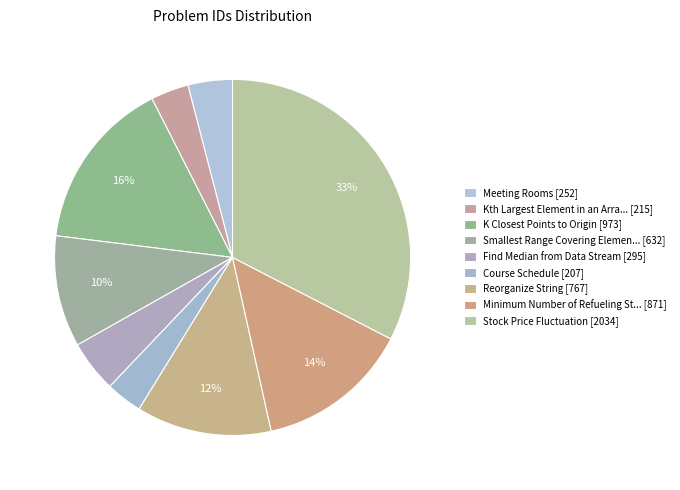

Which category has the smallest portion of the pie?

Course Schedule